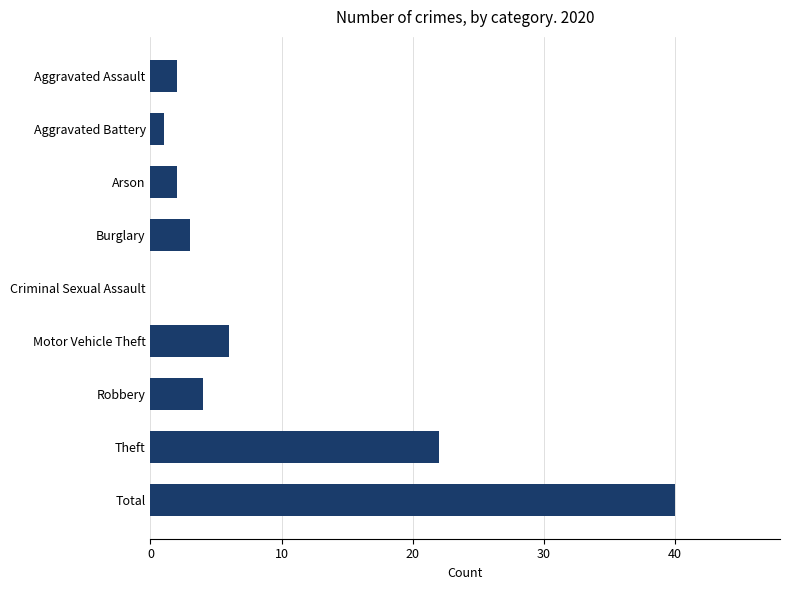

How many series are shown in this chart?

1